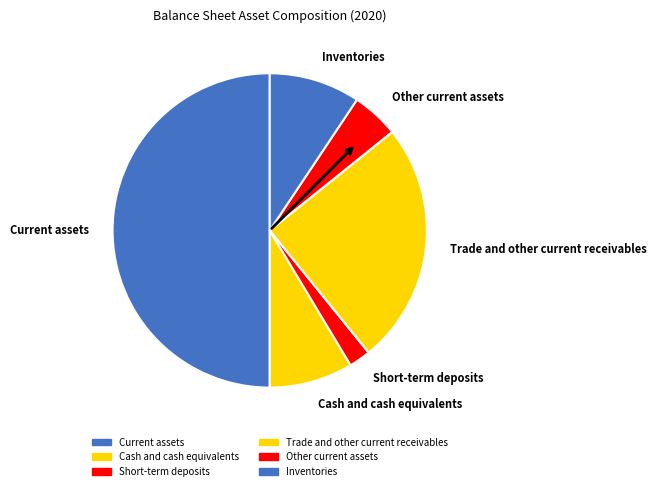

Which slice is the largest?

Current assets